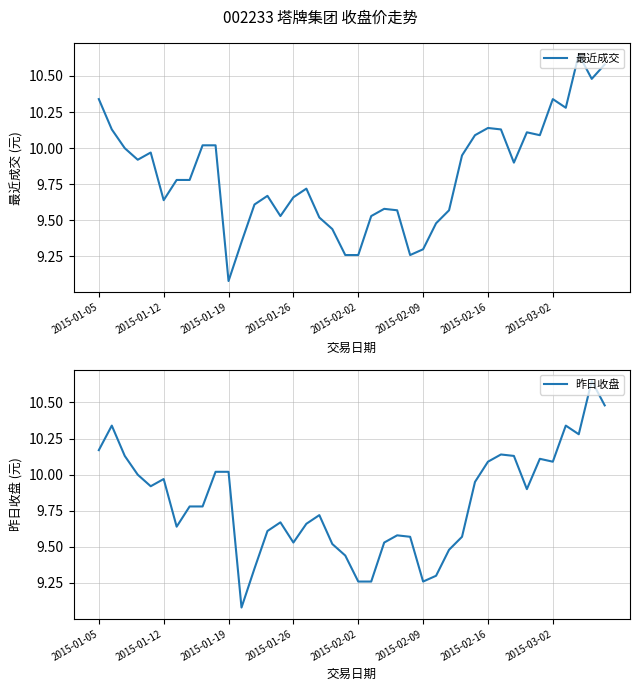

What is the maximum value for 昨日收盘?

10.7